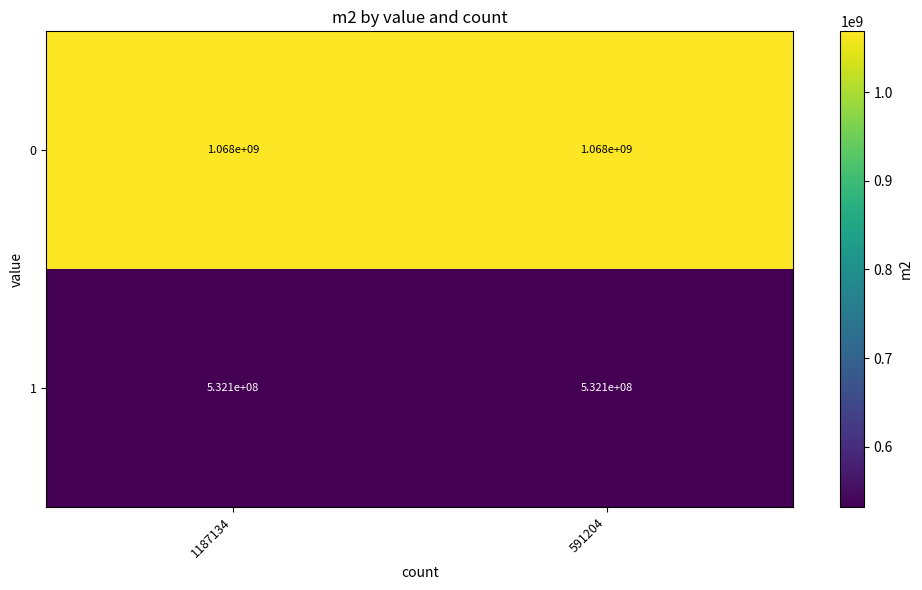

What is the approximate value of 1 at 1187134?

532100000